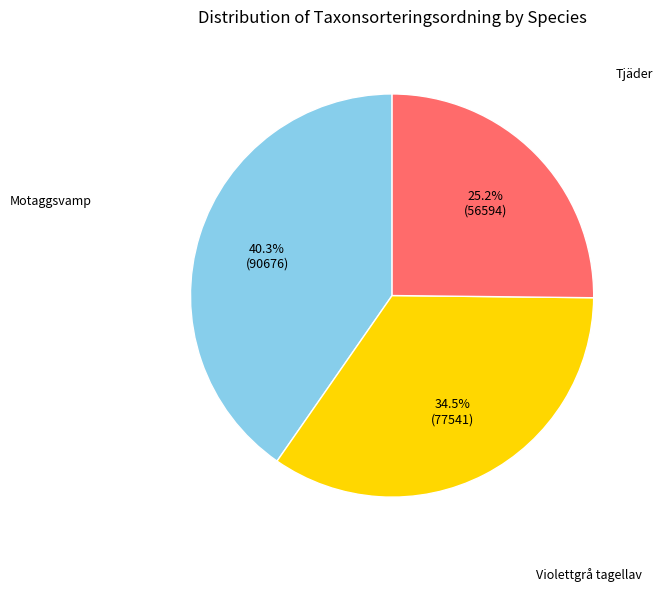

Combined, what portion of the pie is Motaggsvamp and Violettgrå tagellav?

74.8%